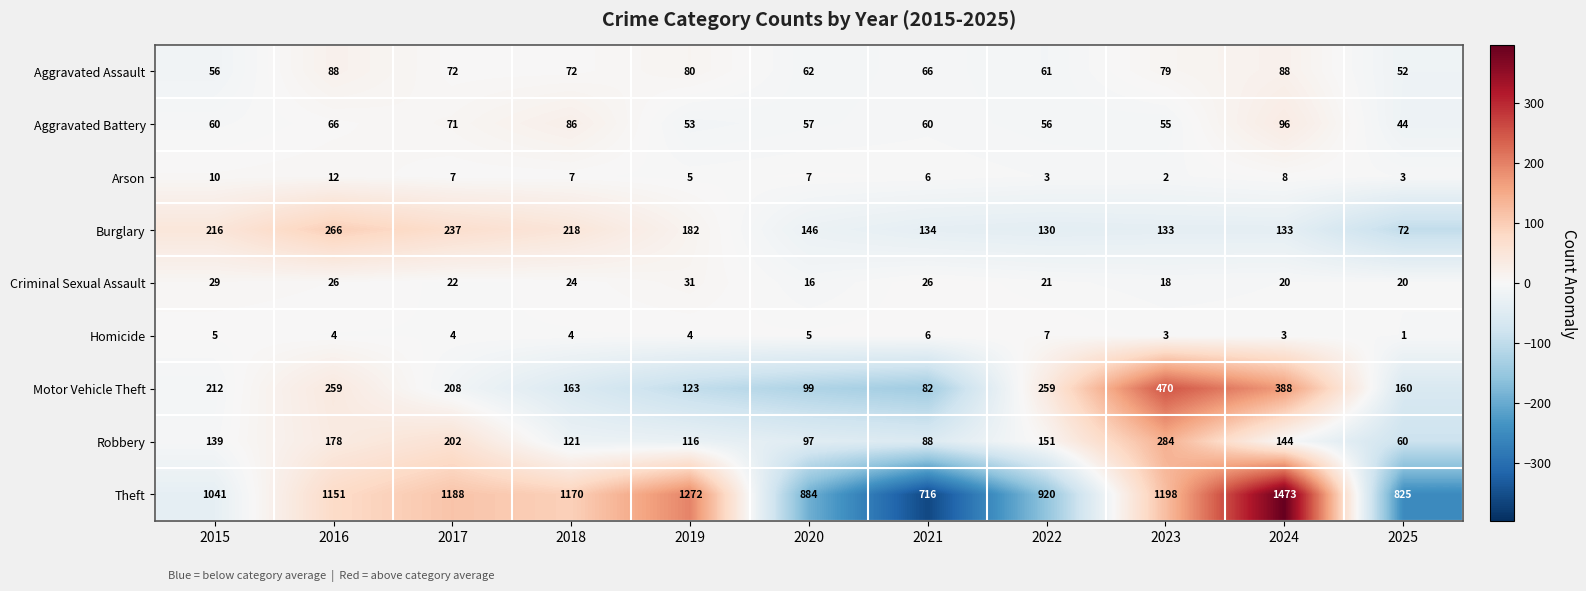

What is the spread (max minus min) of values at 2015?

1036